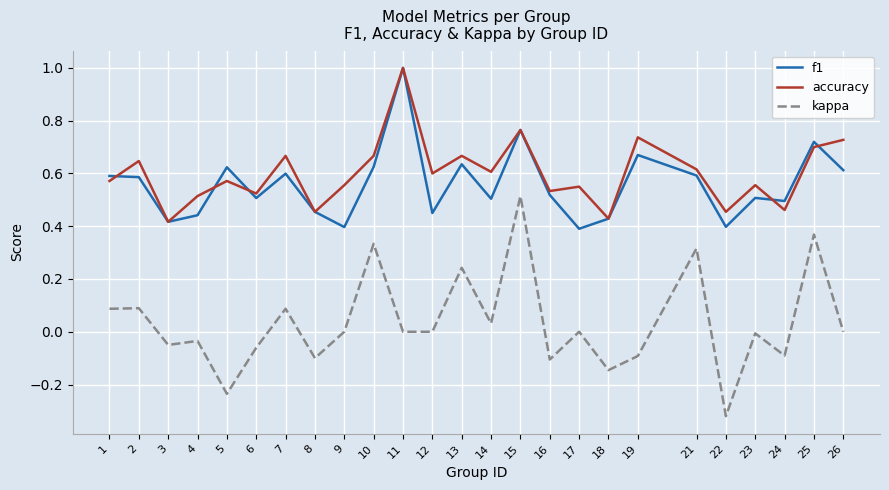

True or false: kappa and f1 intersect in this chart.

False